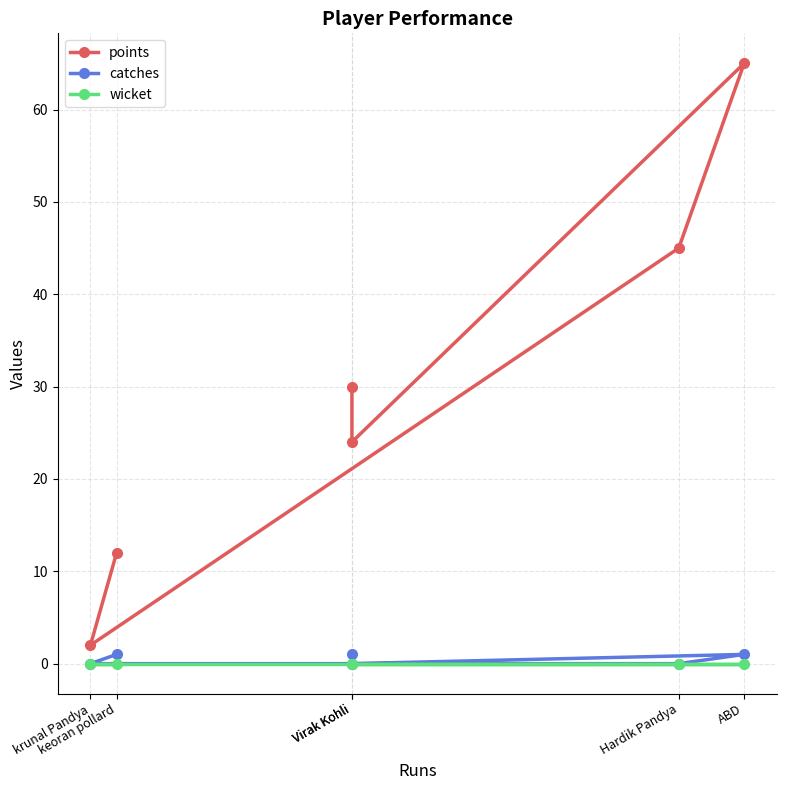

Reading left to right, extract all data points from this chart.

points: 30	24	65	45	2	12
catches: 1	0	1	0	0	1
wicket: 0	0	0	0	0	0